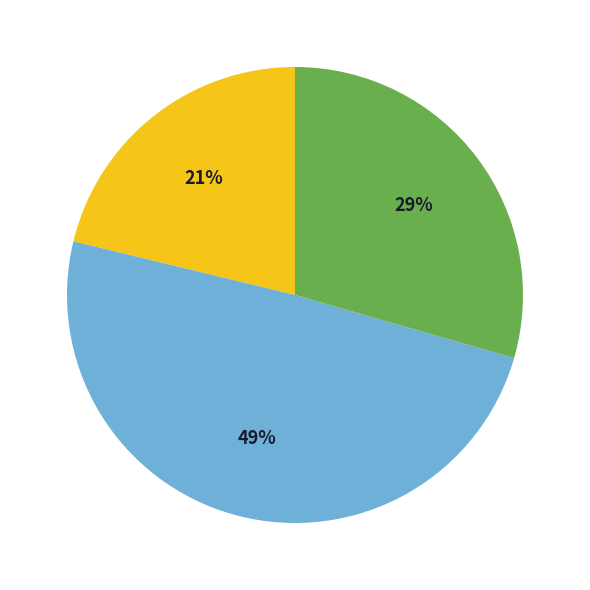

To the nearest percent, what is the average slice percentage?

33%